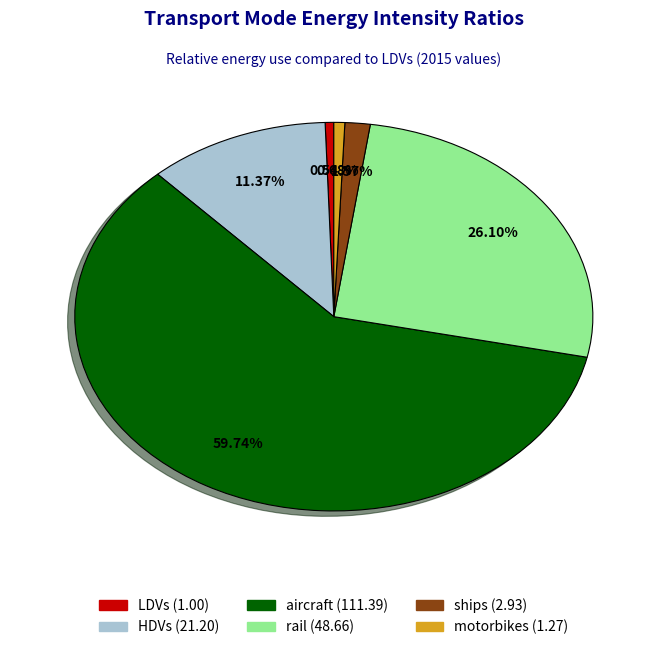

How many slices are in this pie chart?

6